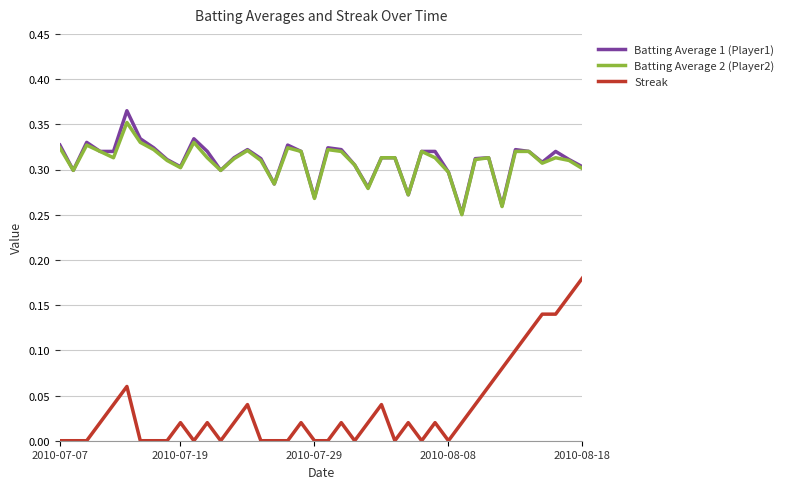

Does the chart have visible grid lines?

Yes